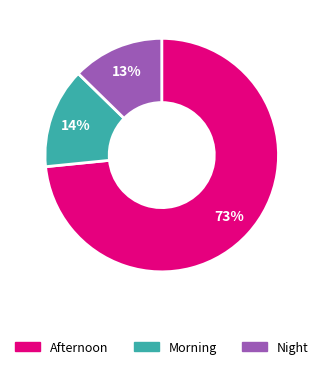

What percentage is the Morning slice, to the nearest percent?

14%